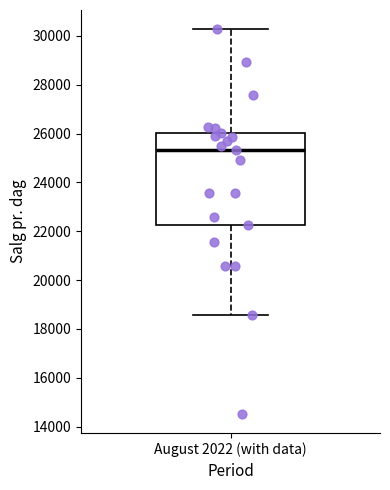

Transcribe this box plot: give where the median line is, the range the box spans, and where the two whiskers end, as read against the y-axis. The values are not printed on the chart, so give them approximately, as read against the axis.

median 25400, box 22200 to 26000, whiskers 18600 to 30200